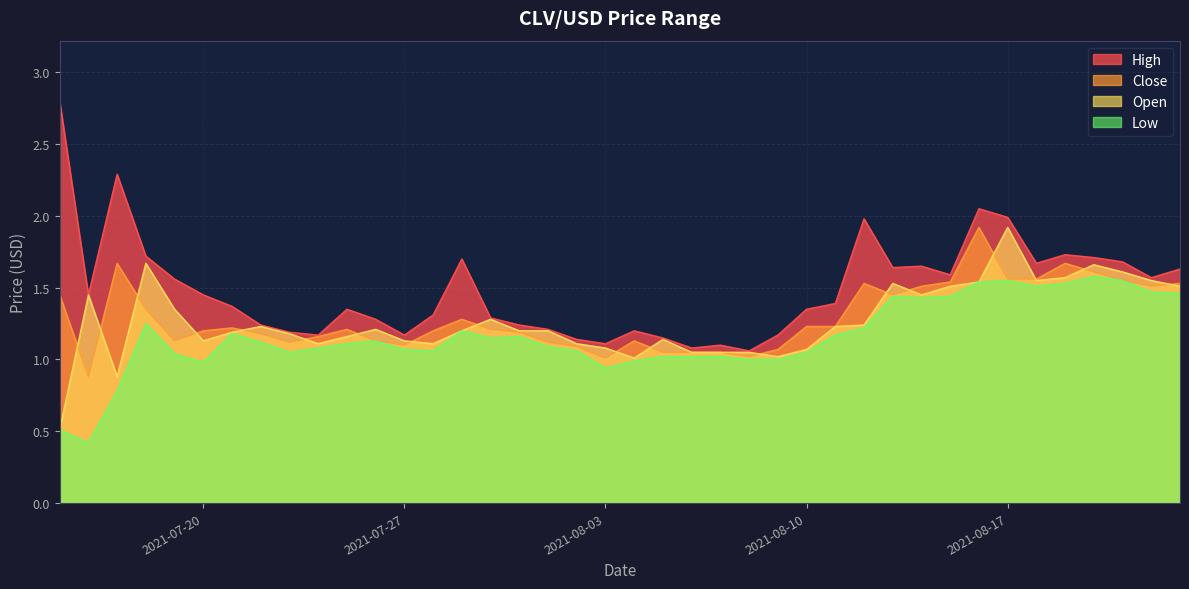

Which category has the lowest value in the Close series?

2021-07-16